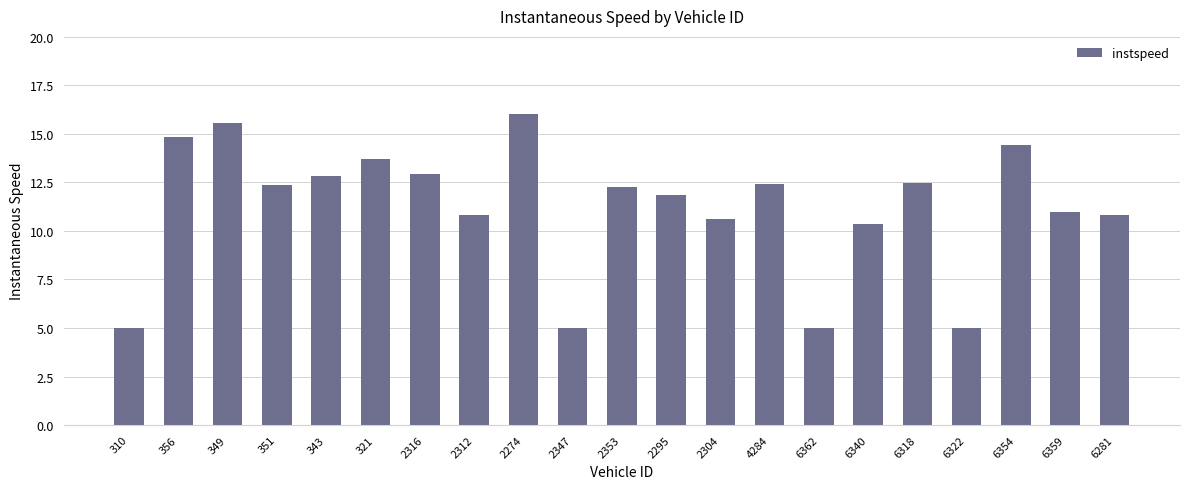

What is the difference between the maximum and second lowest values?

11.0